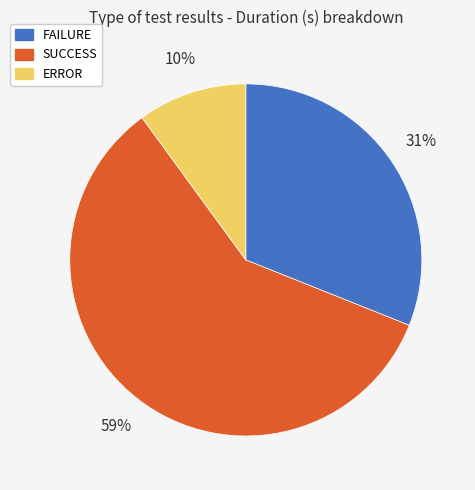

What percentage is the ERROR slice, to the nearest percent?

10%